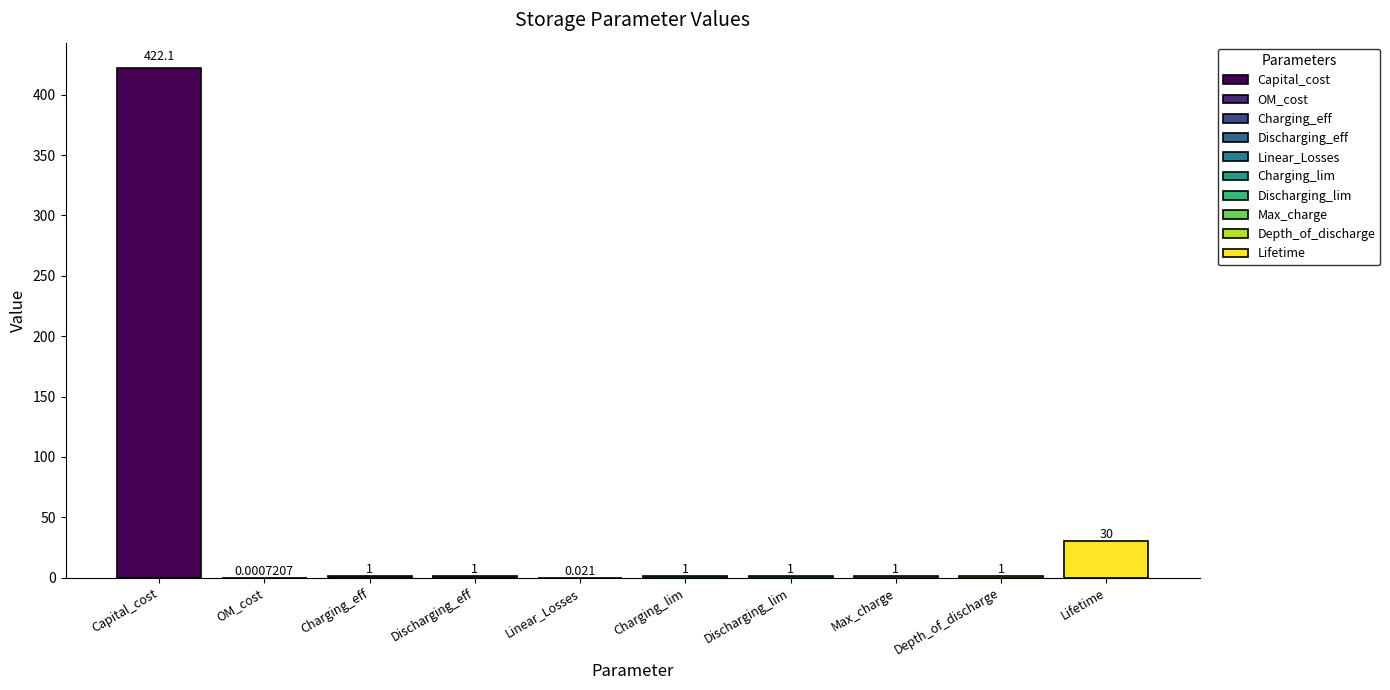

At which category does the chart reach its peak across all series?

Capital_cost